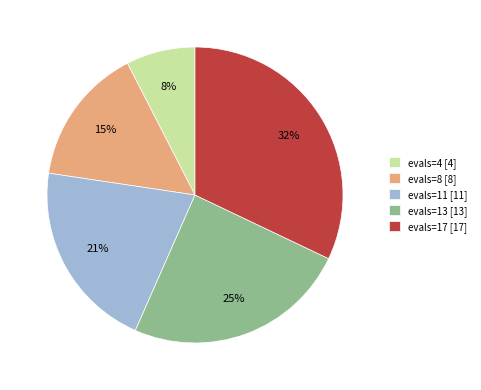

What is the smallest slice in the pie chart?

evals=4